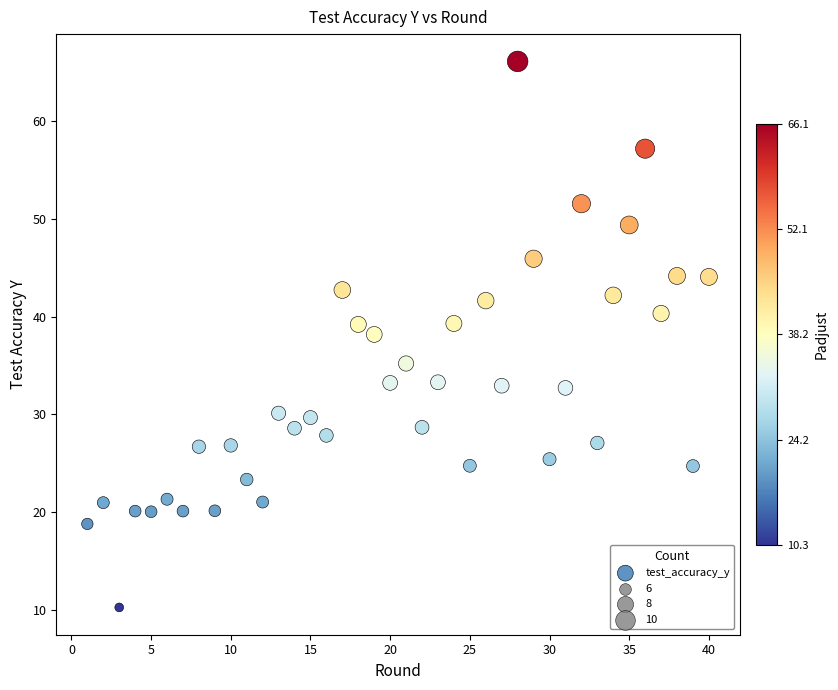

What is the range of Y values (max minus min)?

55.8